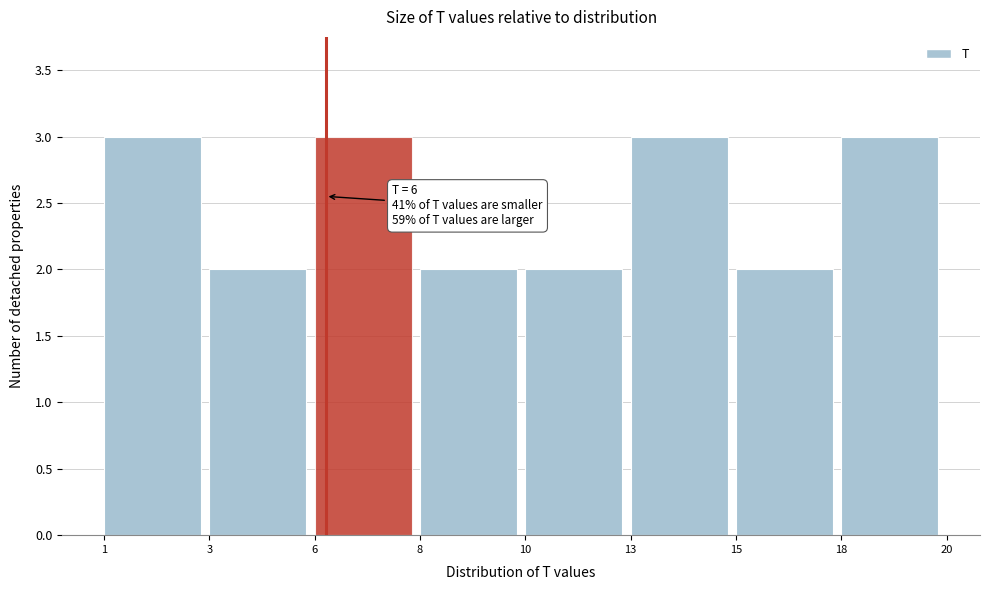

Reading left to right, what are all the values shown in this chart?

3	2	3	2	2	3	2	3